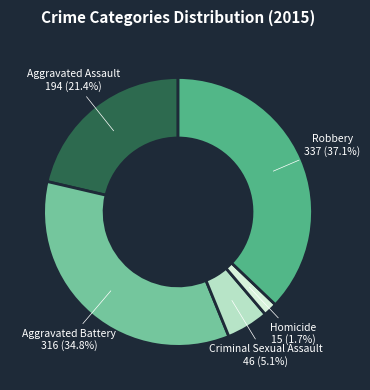

Is the sum of Criminal Sexual Assault and Aggravated Assault greater than half?

No